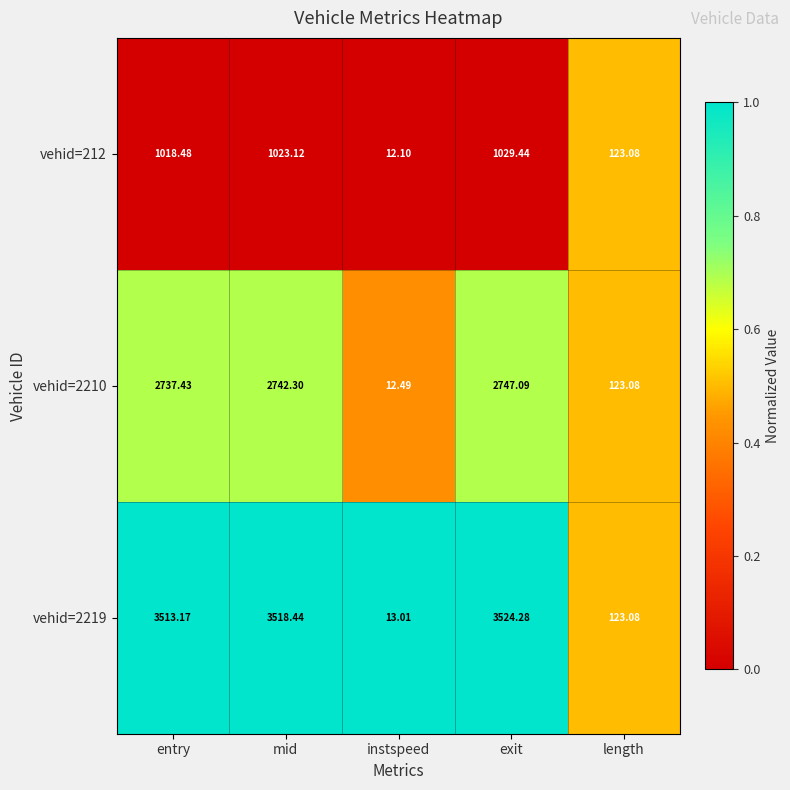

List the series in order of their overall mean, highest first.

vehid=2219, vehid=2210, vehid=212